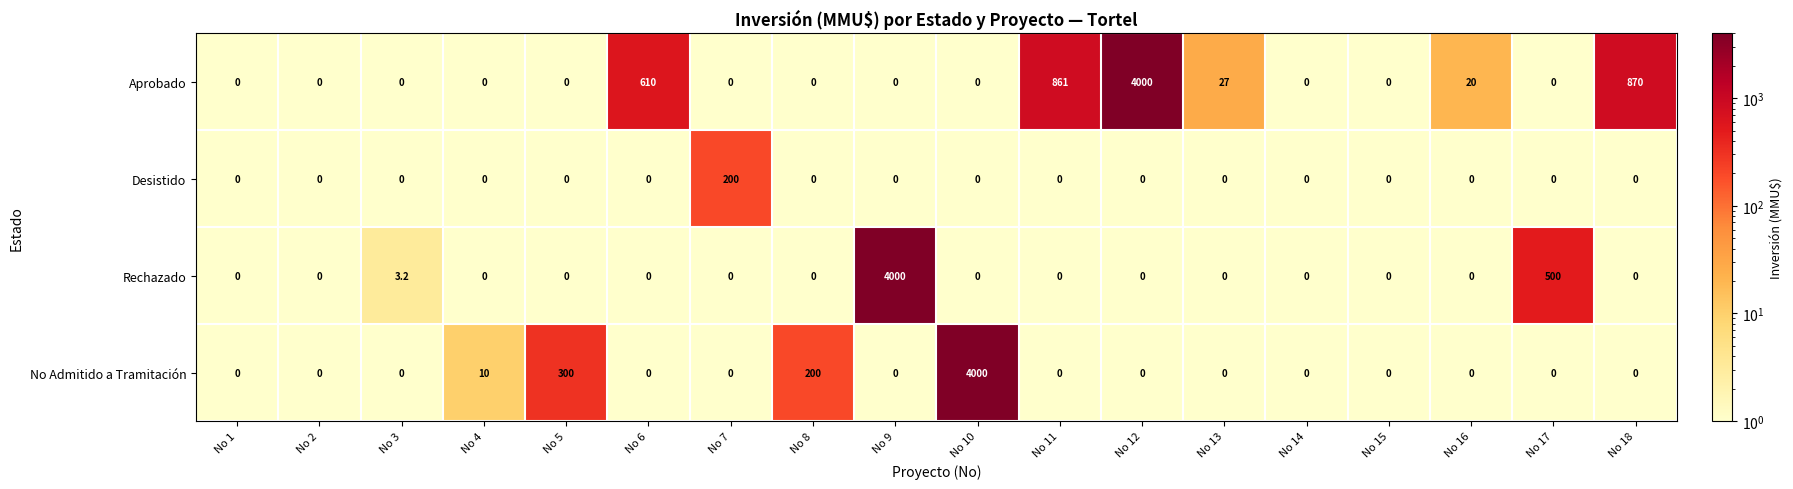

The Aprobado series shows 1389.9 at No 18. True or false?

False